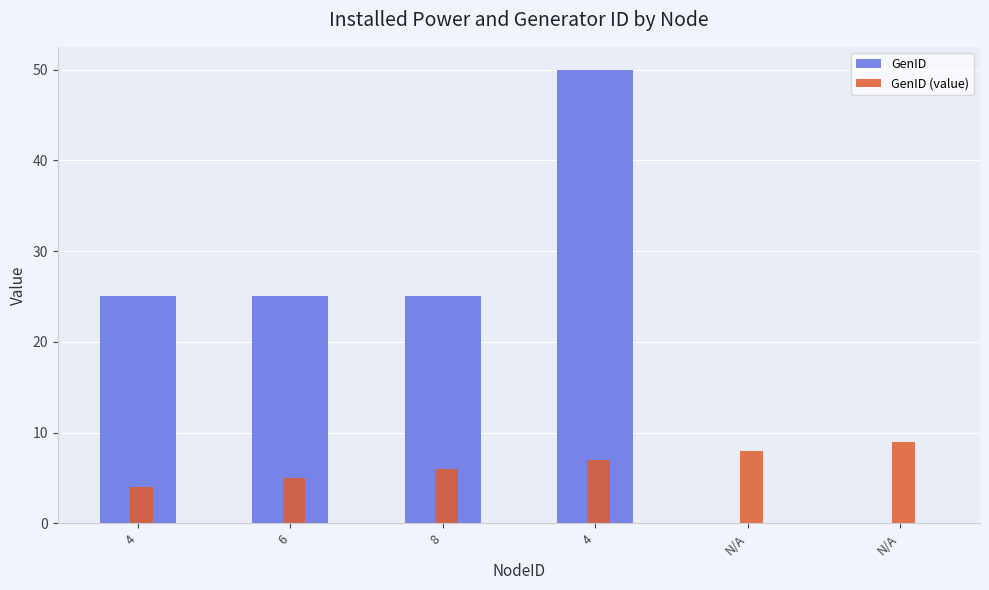

What are all the series names shown in the legend?

GenID, GenID (value)